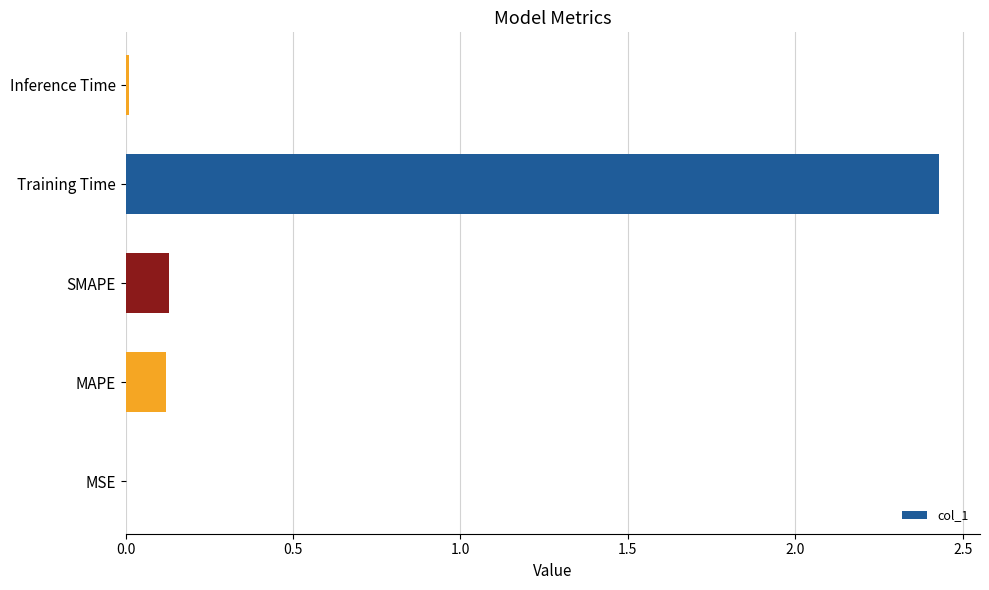

What is the average value?

0.5